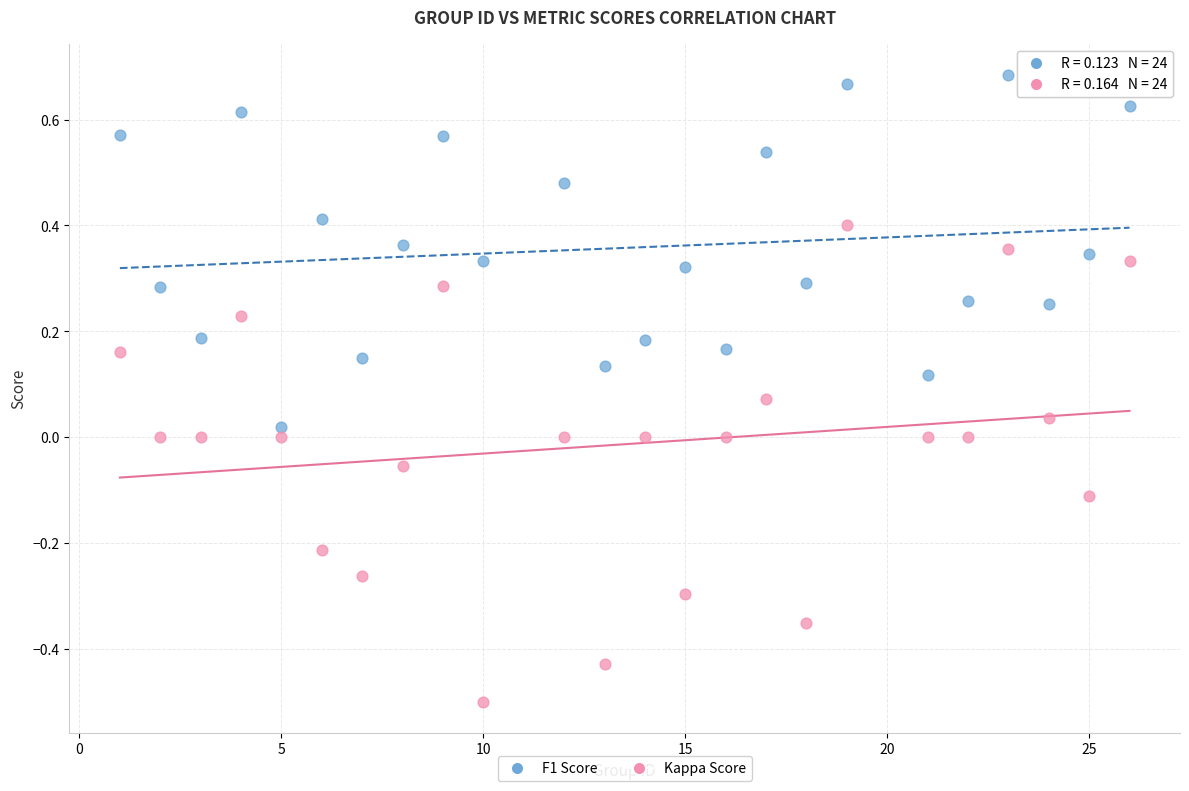

Across all data points, what is the range of Y values (max minus min)?

1.2